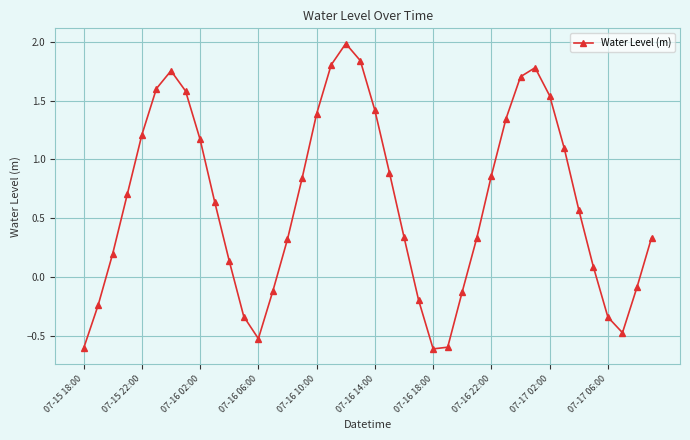

What is the sum of all values?

25.2